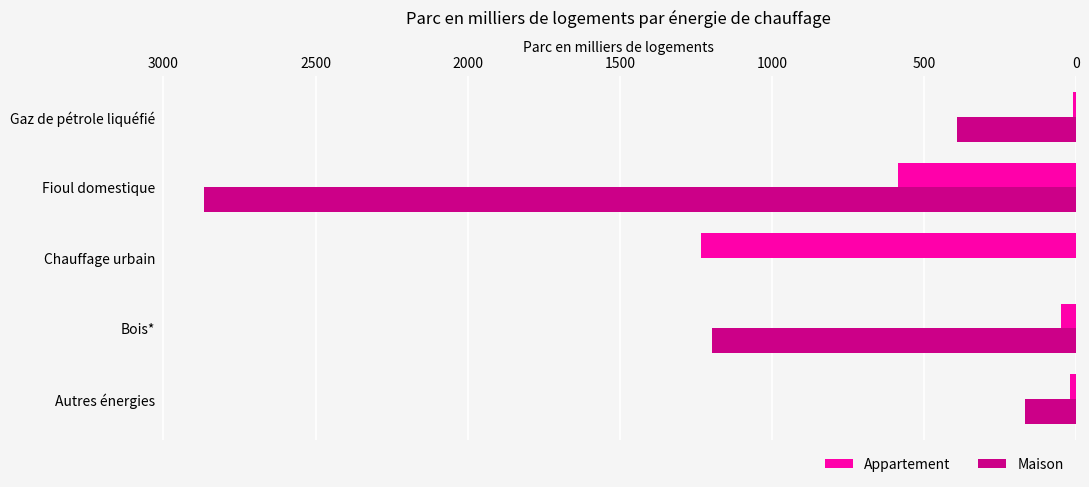

True or false: Maison has a value of 168.7 at Autres énergies.

True